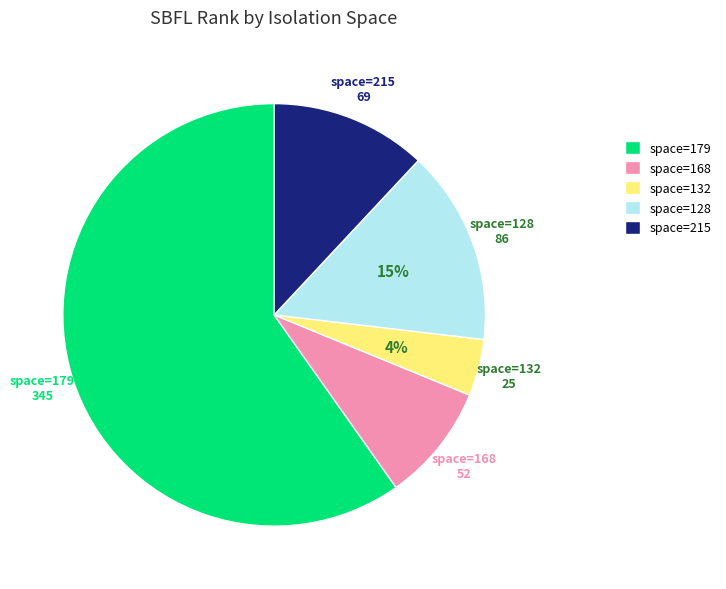

Which category has the biggest portion of the pie?

space=179